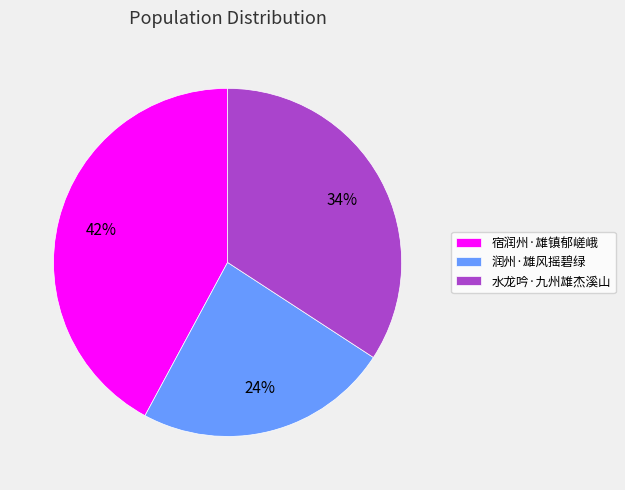

Count the number of slices in the pie.

3